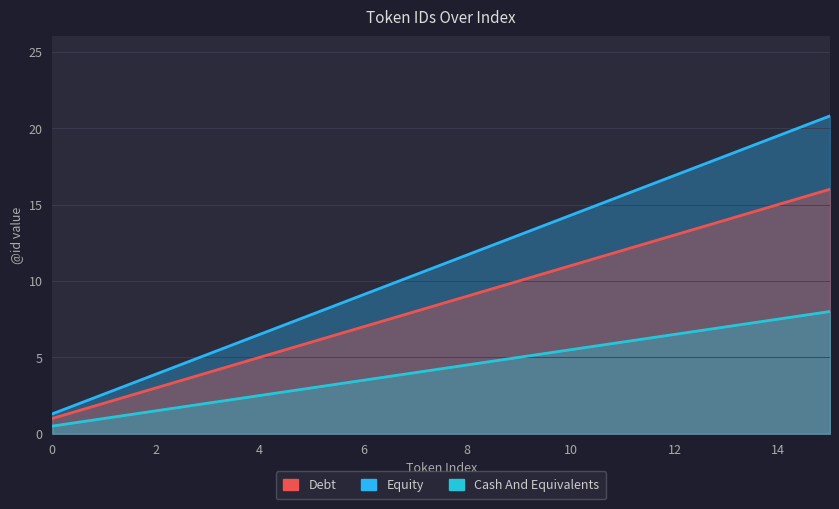

Which has a higher value, 15 or 11?

15